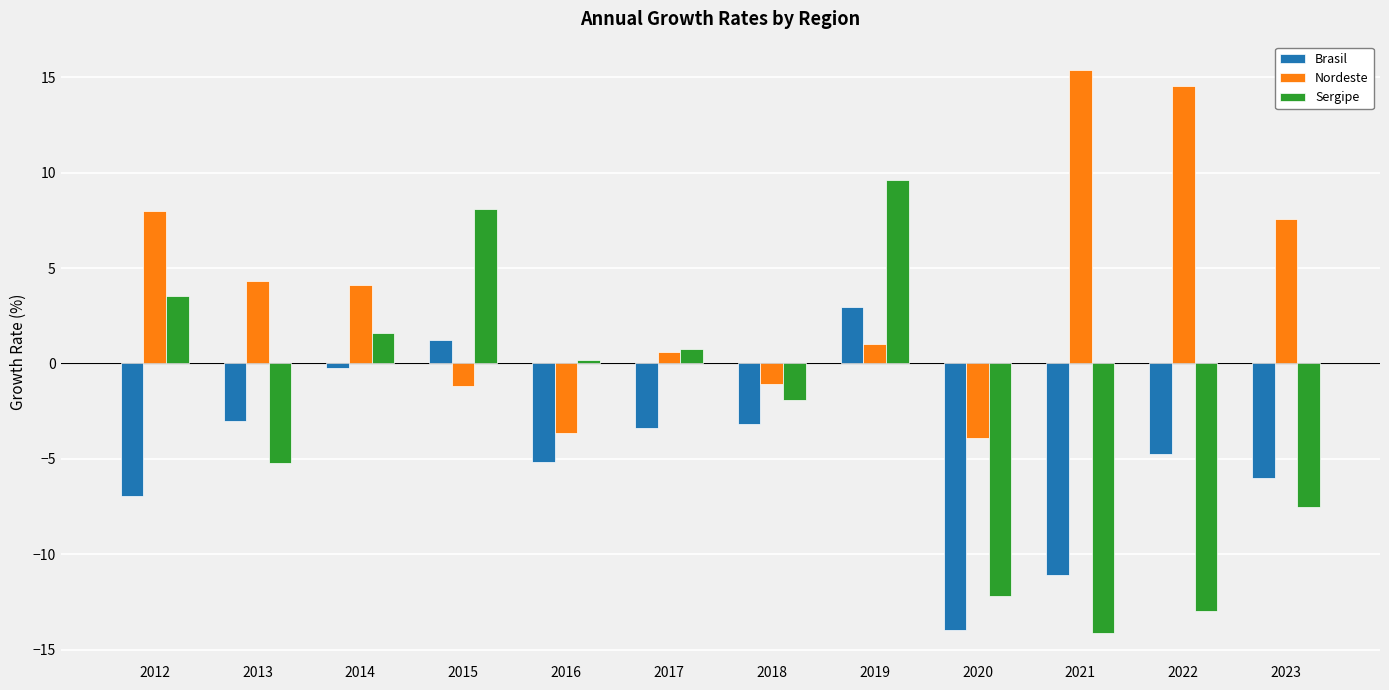

What is the difference between the second highest and minimum values in the Sergipe series?

22.2